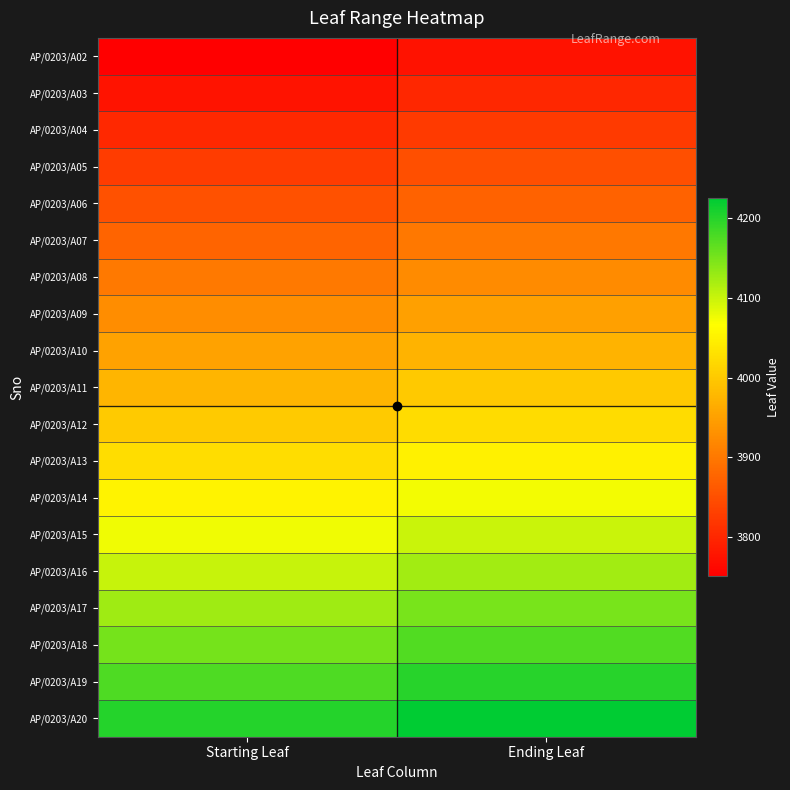

Reading left to right, what are all the values shown in this chart?

AP/0203/A02: Starting Leaf=3751	Ending Leaf=3775
AP/0203/A03: Starting Leaf=3776	Ending Leaf=3800
AP/0203/A04: Starting Leaf=3801	Ending Leaf=3825
AP/0203/A05: Starting Leaf=3826	Ending Leaf=3850
AP/0203/A06: Starting Leaf=3851	Ending Leaf=3875
AP/0203/A07: Starting Leaf=3876	Ending Leaf=3900
AP/0203/A08: Starting Leaf=3901	Ending Leaf=3925
AP/0203/A09: Starting Leaf=3926	Ending Leaf=3950
AP/0203/A10: Starting Leaf=3951	Ending Leaf=3975
AP/0203/A11: Starting Leaf=3976	Ending Leaf=4000
AP/0203/A12: Starting Leaf=4001	Ending Leaf=4025
AP/0203/A13: Starting Leaf=4026	Ending Leaf=4050
AP/0203/A14: Starting Leaf=4051	Ending Leaf=4075
AP/0203/A15: Starting Leaf=4076	Ending Leaf=4100
AP/0203/A16: Starting Leaf=4101	Ending Leaf=4125
AP/0203/A17: Starting Leaf=4126	Ending Leaf=4150
AP/0203/A18: Starting Leaf=4151	Ending Leaf=4175
AP/0203/A19: Starting Leaf=4176	Ending Leaf=4200
AP/0203/A20: Starting Leaf=4201	Ending Leaf=4225